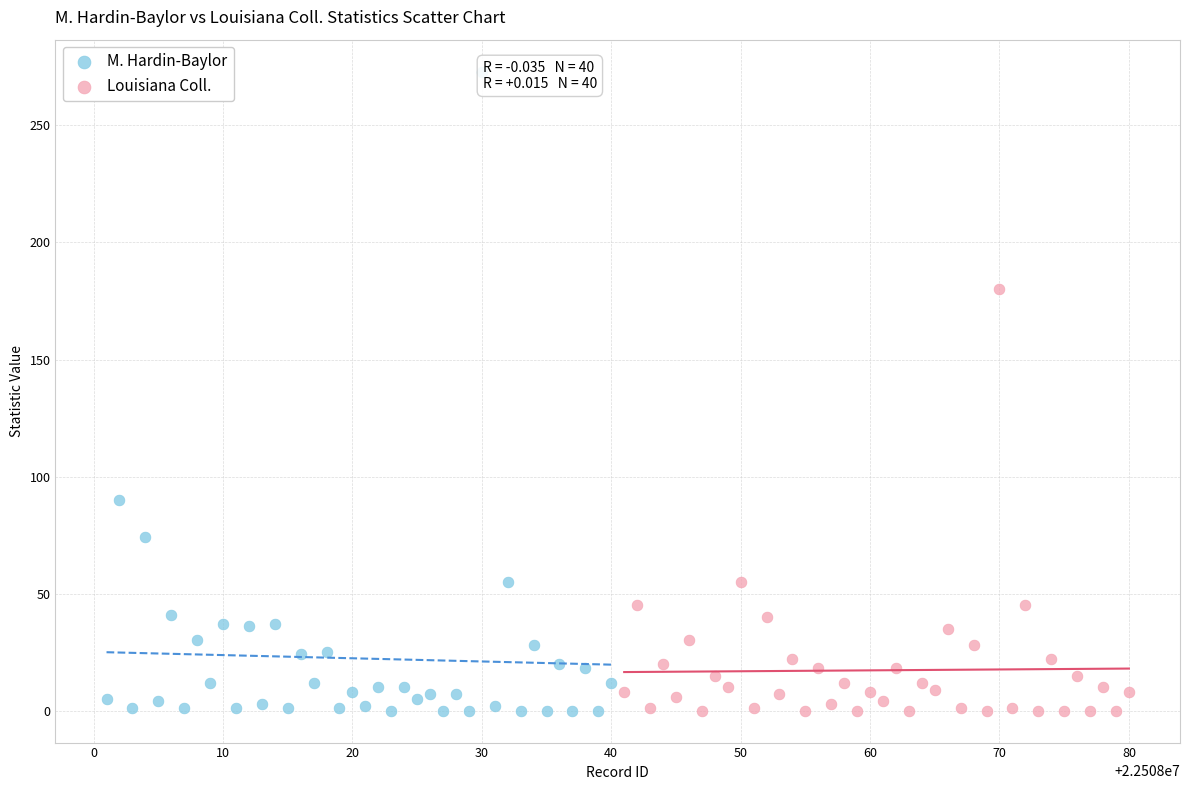

Which series contains the highest Y value?

M. Hardin-Baylor